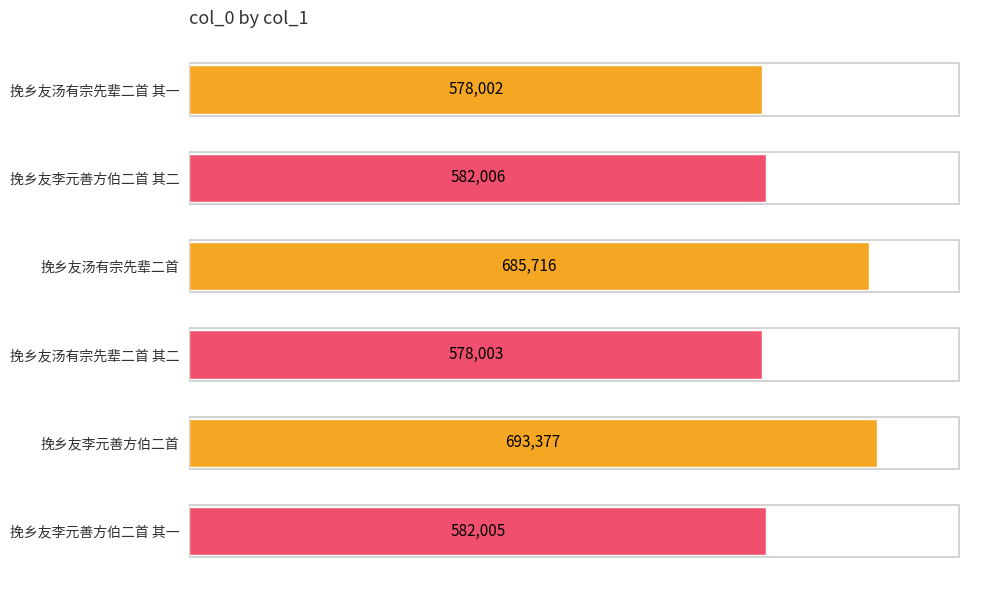

What is the ratio of the value at 挽乡友李元善方伯二首 其二 to the value at 挽乡友汤有宗先辈二首?

0.8